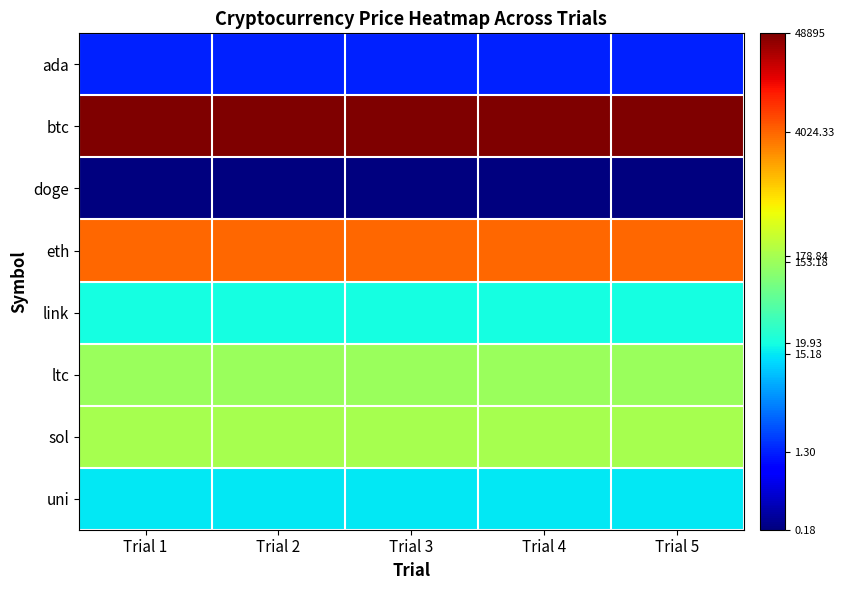

How many distinct data groups are displayed?

8